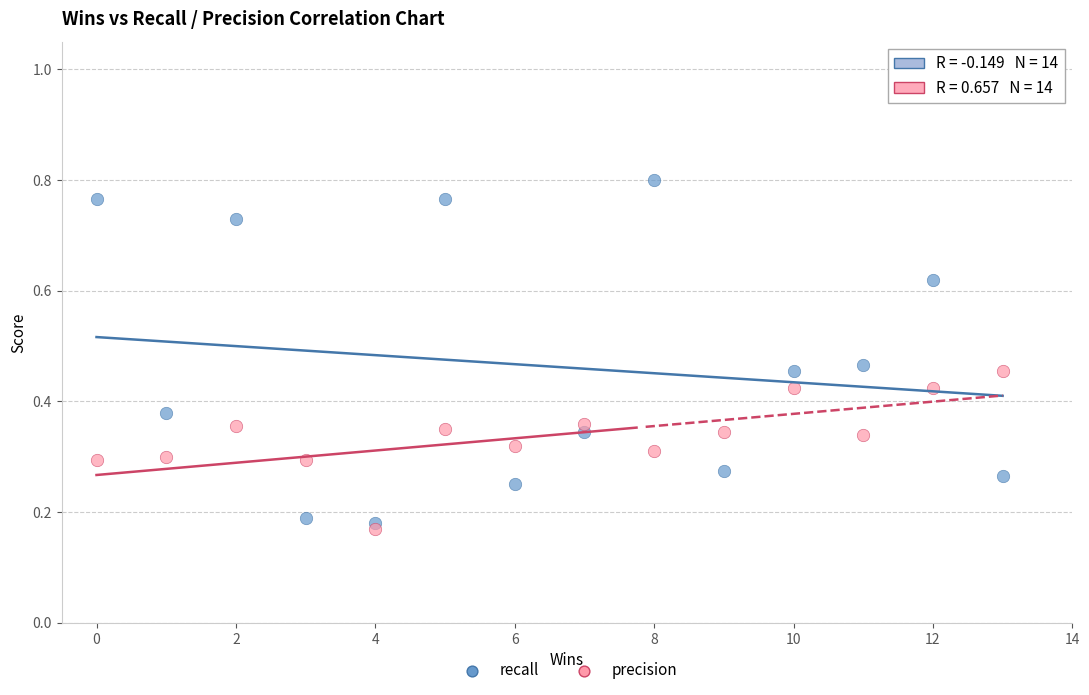

Which series has the widest spread of Y values?

recall